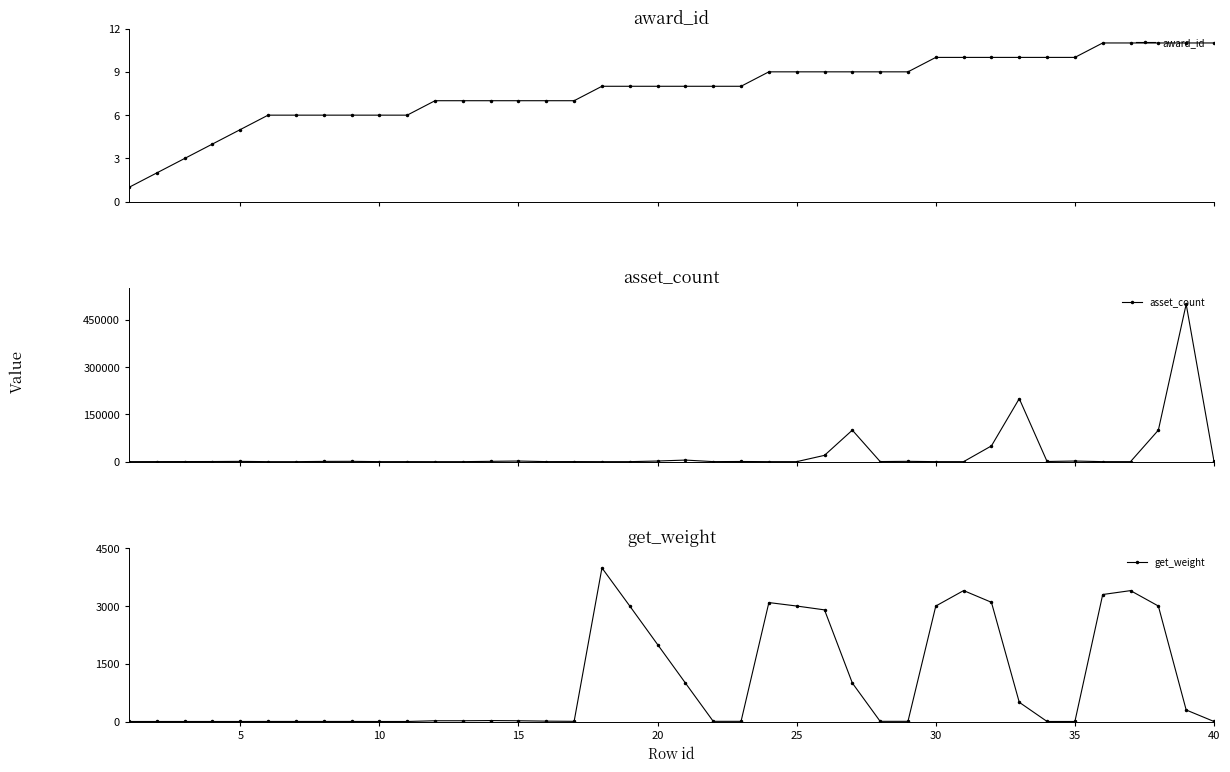

True or false: asset_count has more than 0 points higher than both neighbors.

True